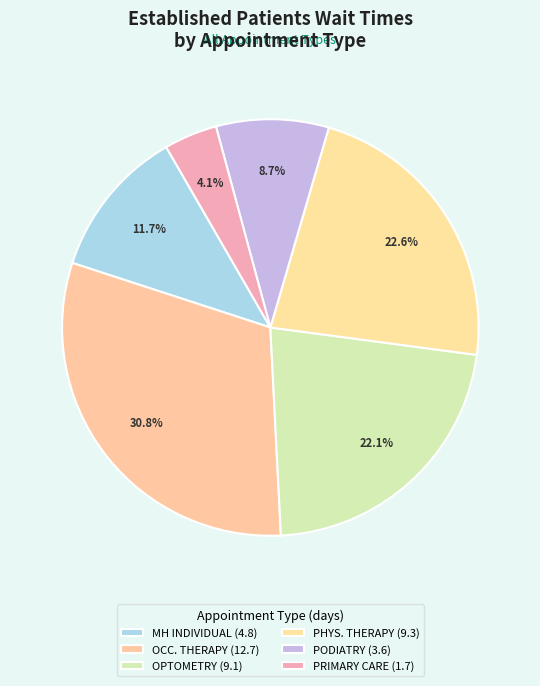

What is the smallest slice in the pie chart?

PRIMARY CARE